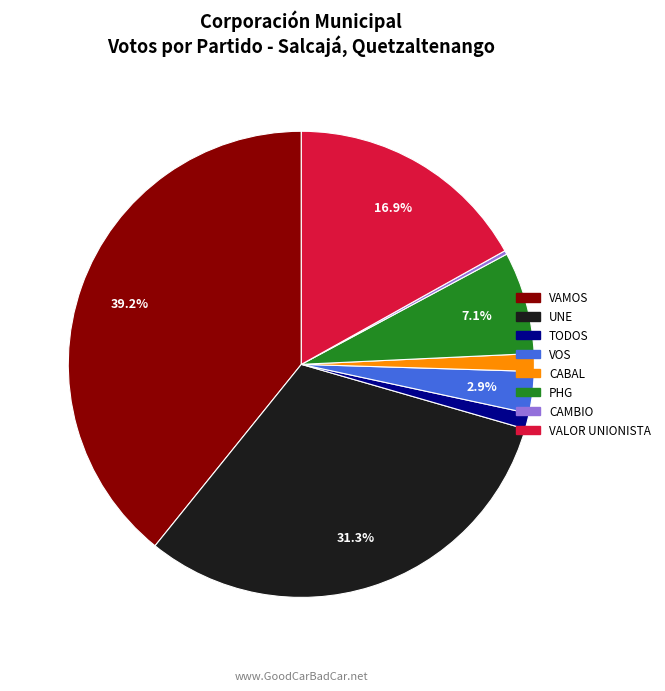

To the nearest percent, what percentage of the pie is UNE?

31%